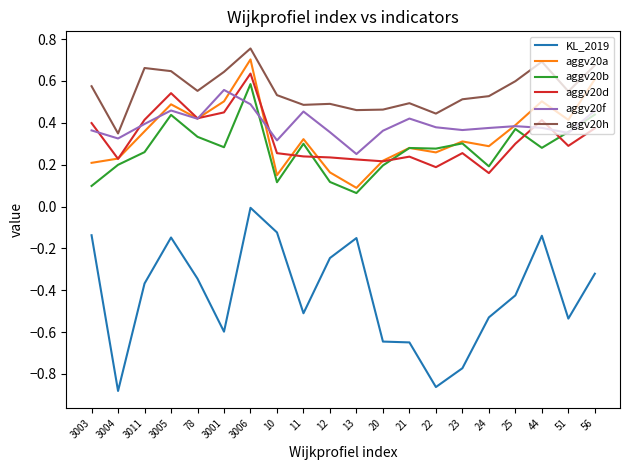

Which category has the highest value in the KL_2019 series?

3006